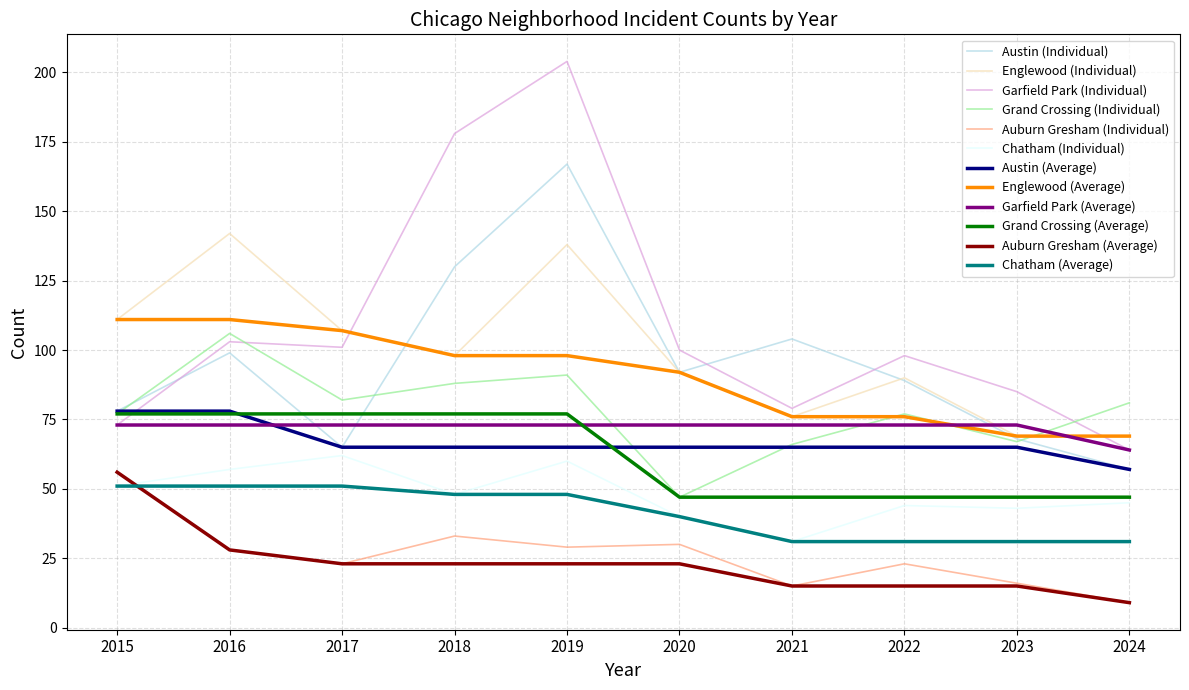

Does the chart have visible grid lines?

Yes